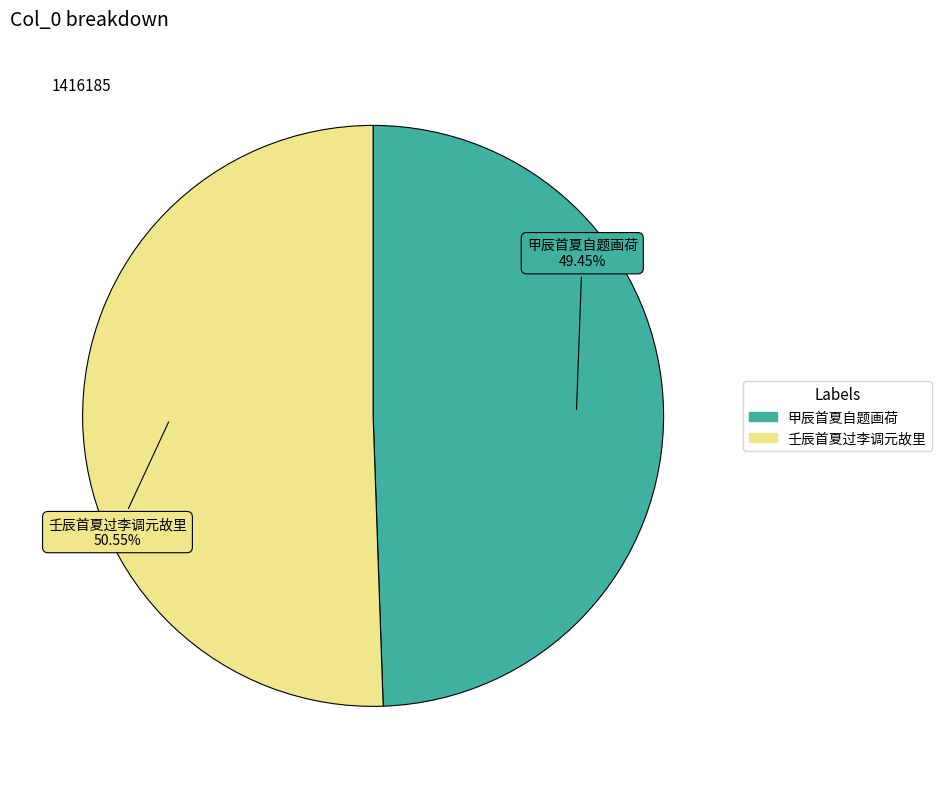

To the nearest percent, what is the difference between the largest and smallest slice percentages?

1%